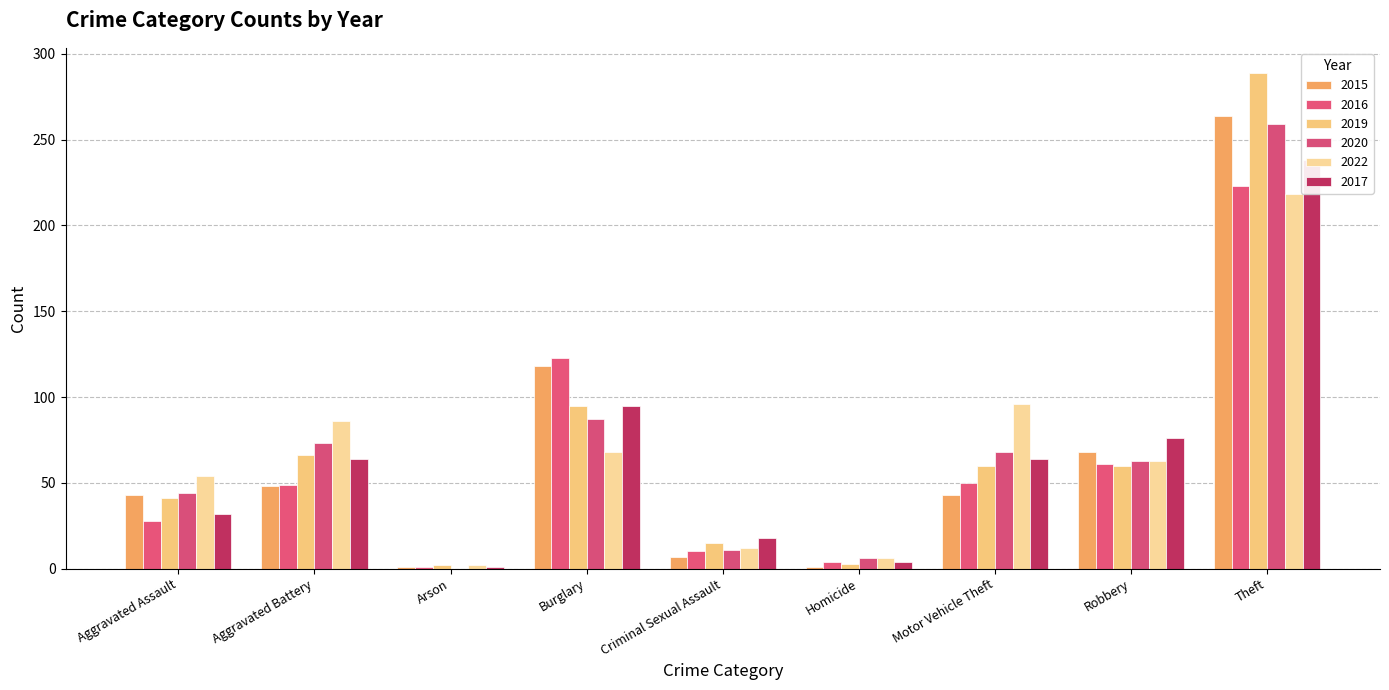

What are all the series names shown in the legend?

2015, 2016, 2019, 2020, 2022, 2017